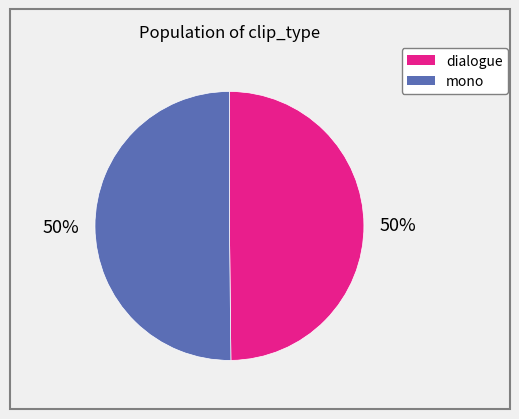

What is the ratio of the value at dialogue to the value at mono?

1.0